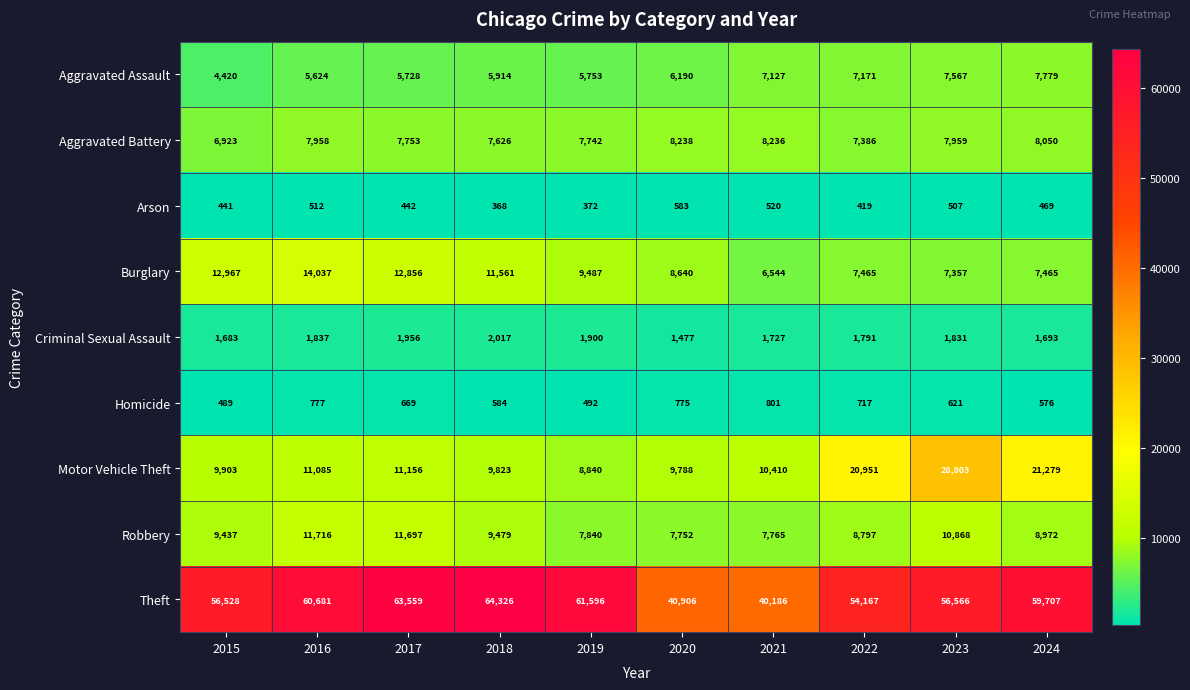

Rank the categories by Aggravated Battery value from highest to lowest.

2020, 2021, 2024, 2023, 2016, 2017, 2019, 2018, 2022, 2015